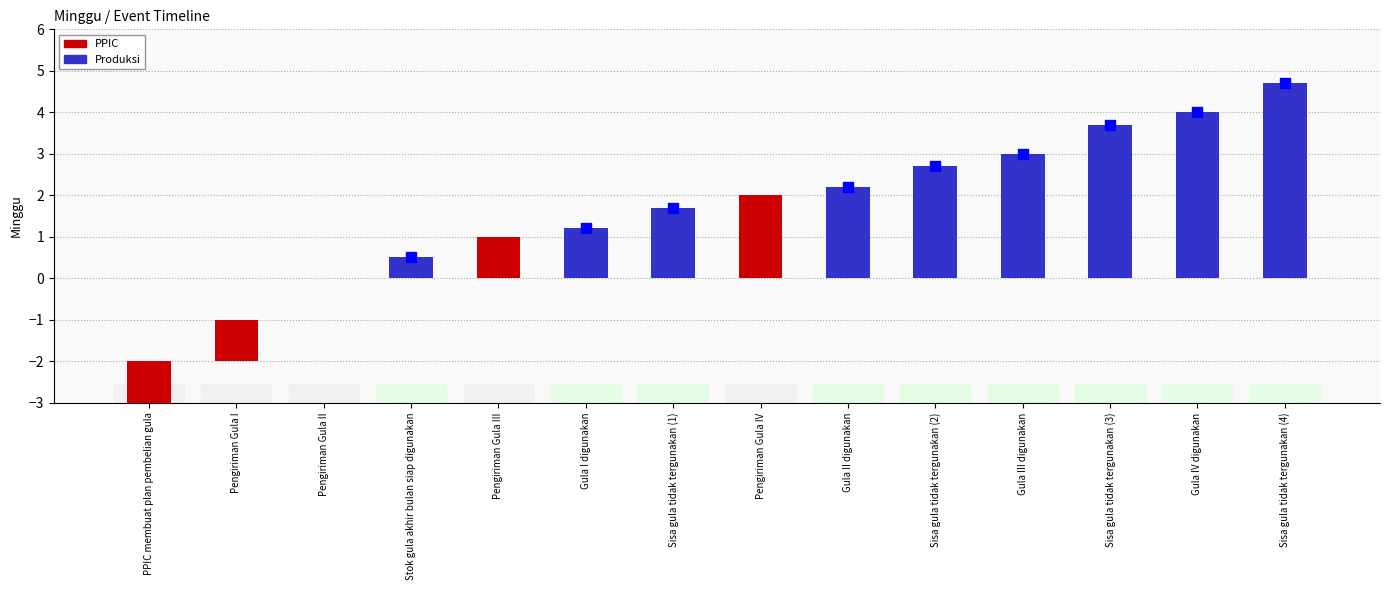

Approximately how many times larger is the value at Gula IV digunakan compared to Gula III digunakan?

1.3